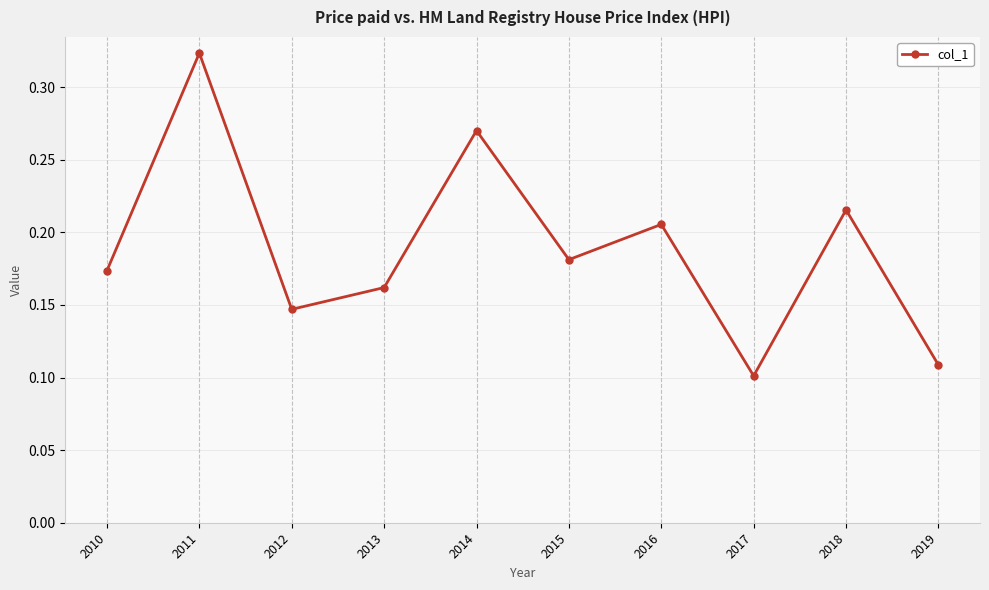

The value at 2018 is 0.4. True or false?

False